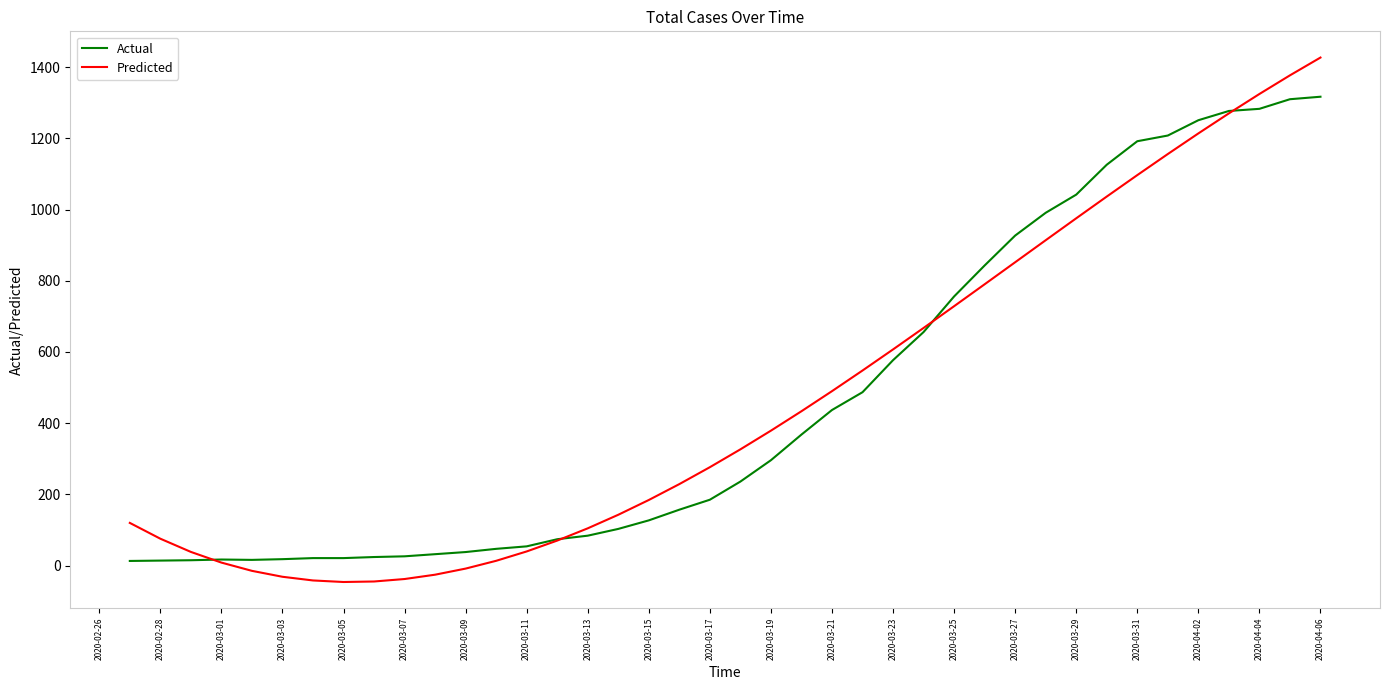

List the series in order of their peak value, highest first.

Predicted, Actual